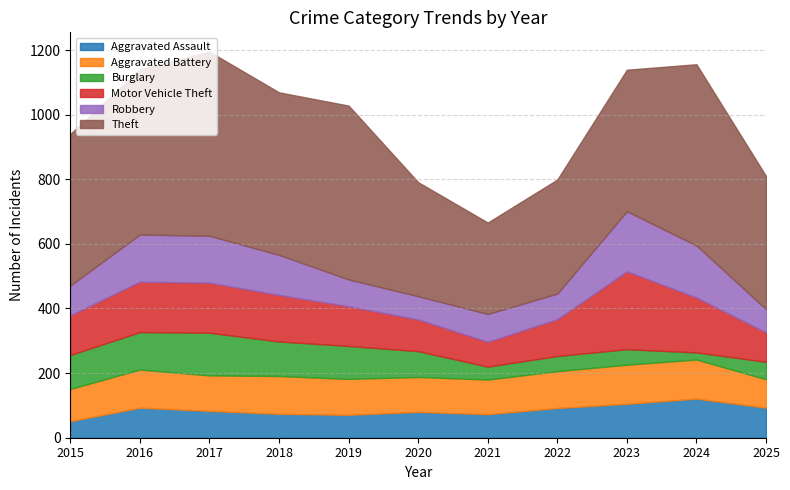

Does the chart have visible grid lines?

Yes